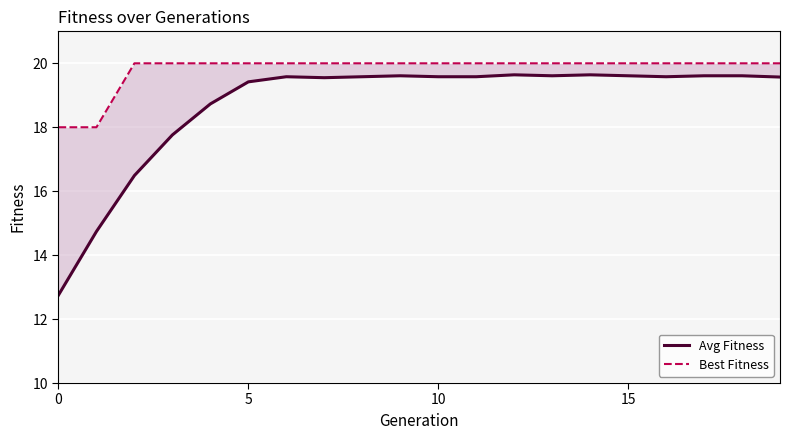

True or false: Best Fitness and Avg Fitness cross at least once.

False